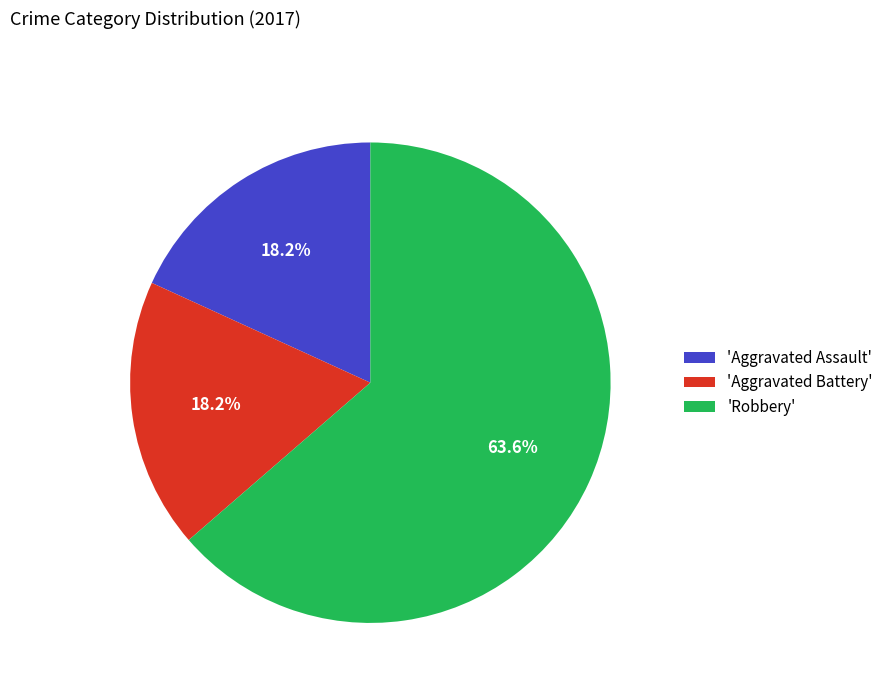

Which slice represents more than half of the pie?

'Robbery'